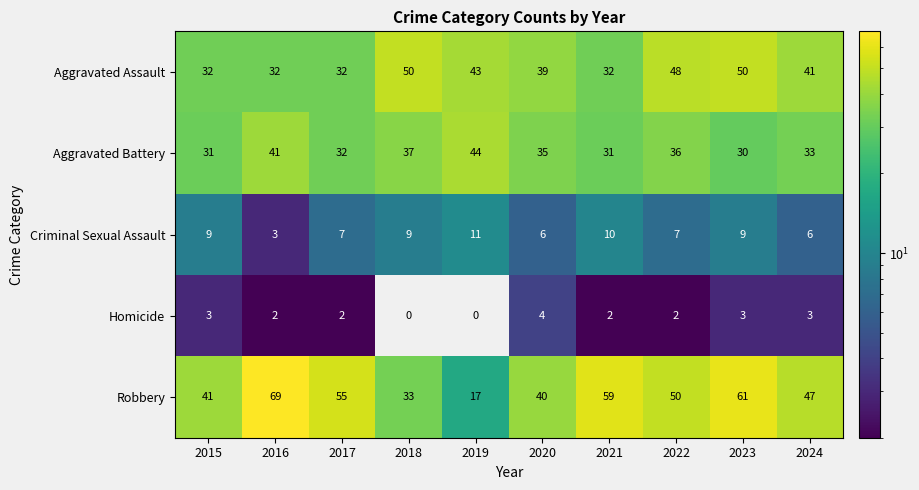

Which series changed the most between 2019 and 2023?

Robbery